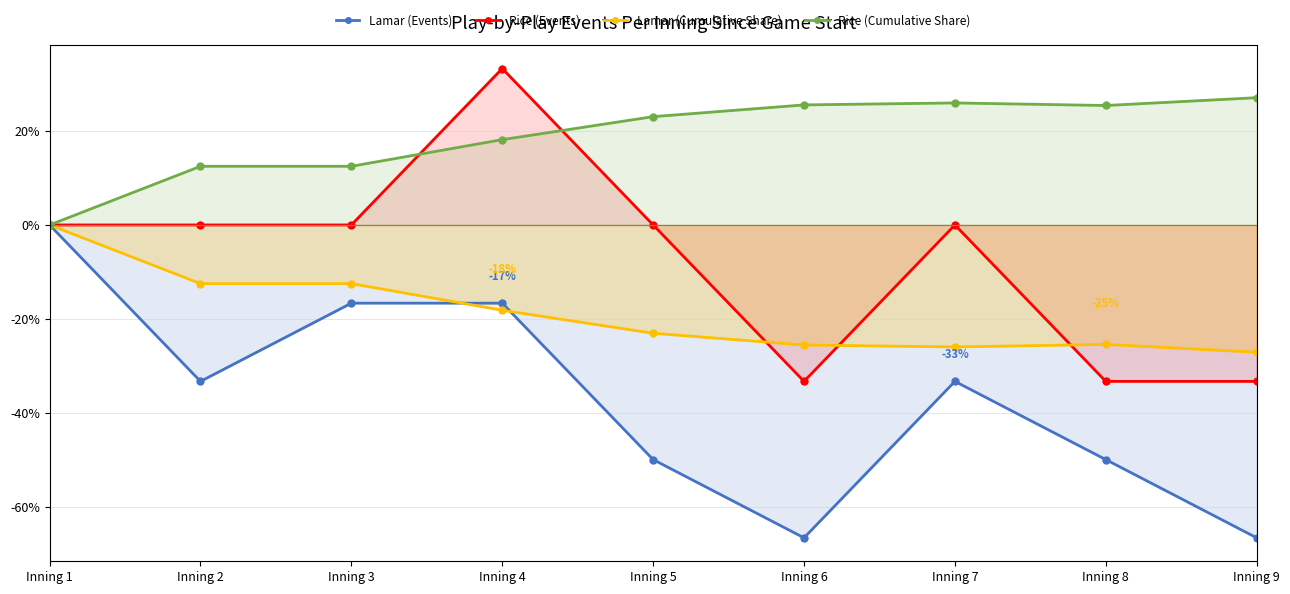

True or false: Lamar (Cumulative Share) has more than 2 points higher than both neighbors.

False